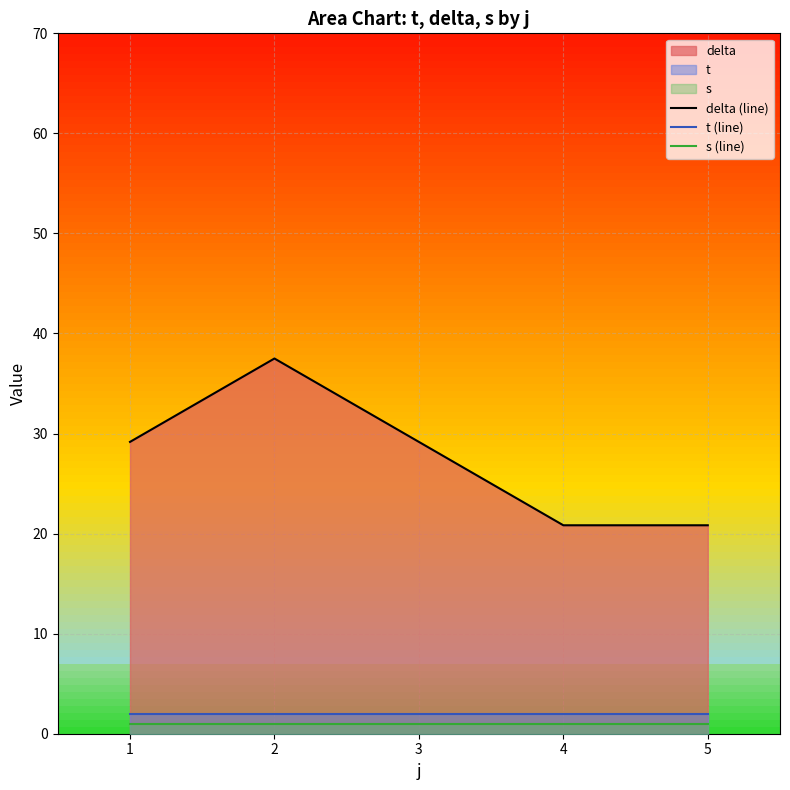

True or false: delta (line) has more than 1 interior local peaks.

False